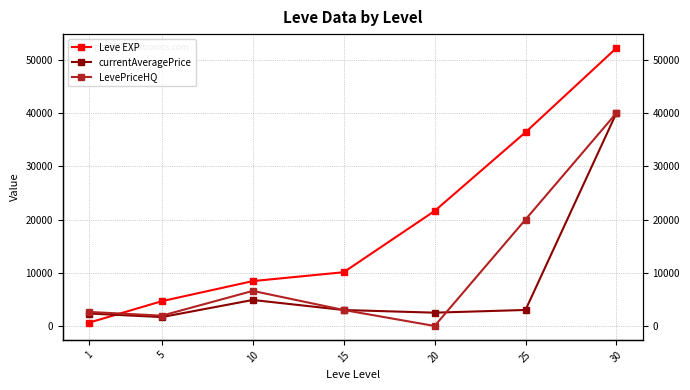

At which category does LevePriceHQ reach its first local valley?

5